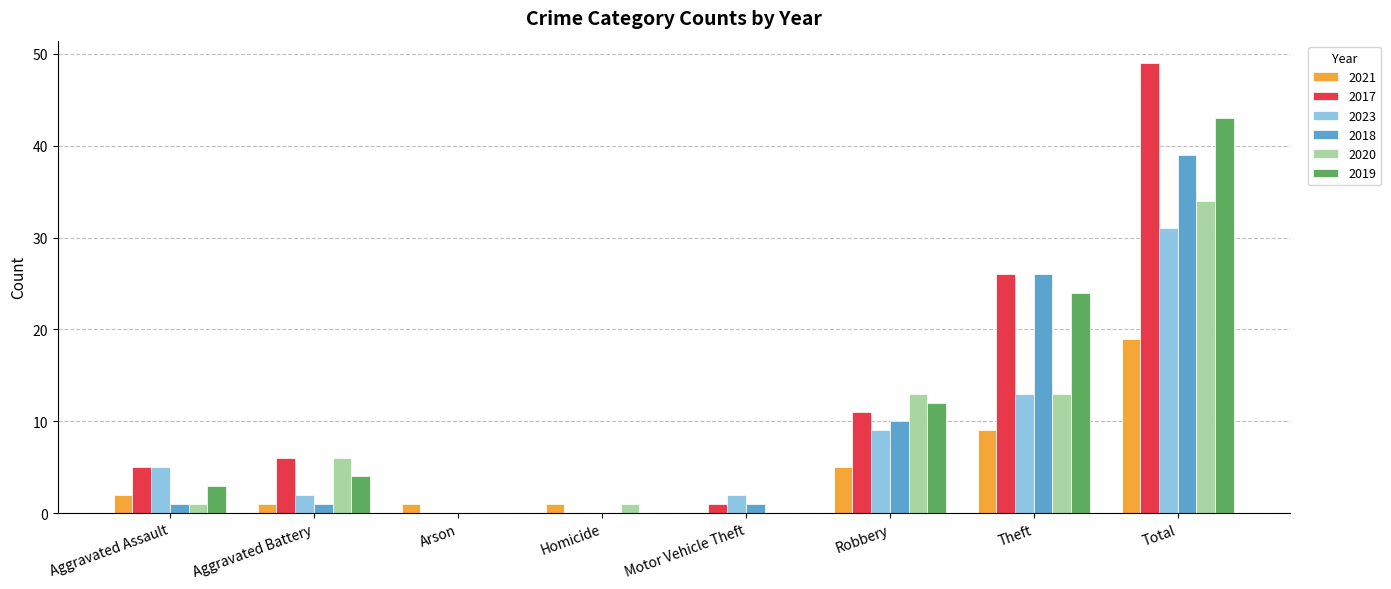

Is the value of 2020 at Robbery greater than the value of 2017 at Homicide?

Yes